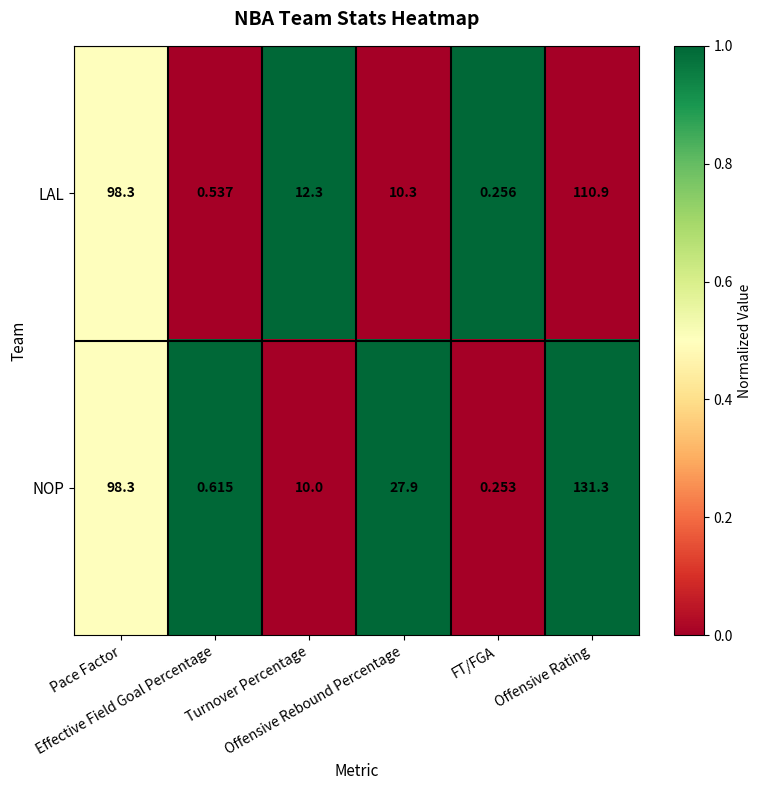

Which series has the largest total across all categories?

NOP